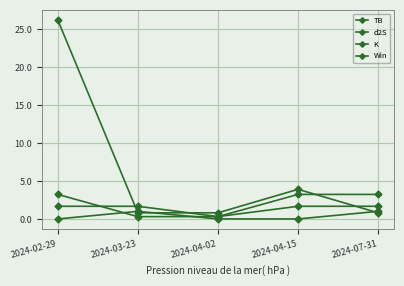

How many values in the d2S series are below 1?

1